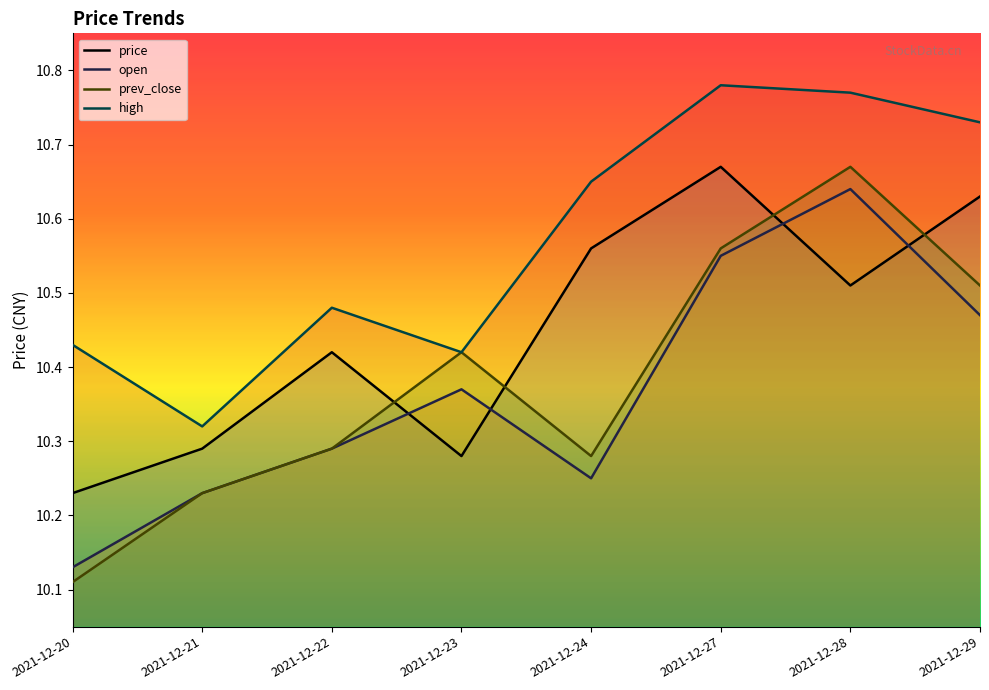

What is the difference between the maximum and minimum values in the open series?

0.5